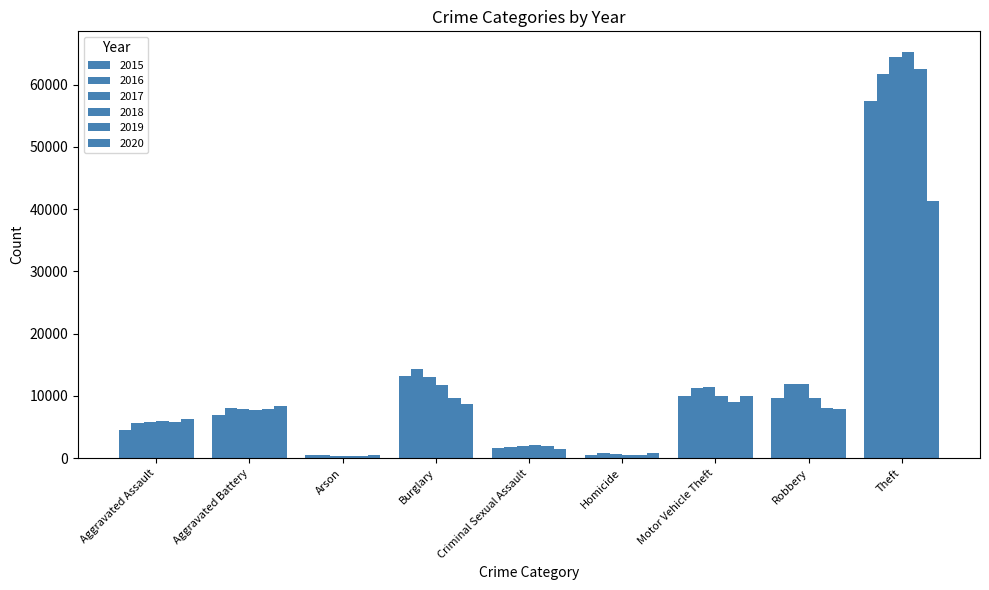

At which label is 2018 closest to 32831?

Burglary